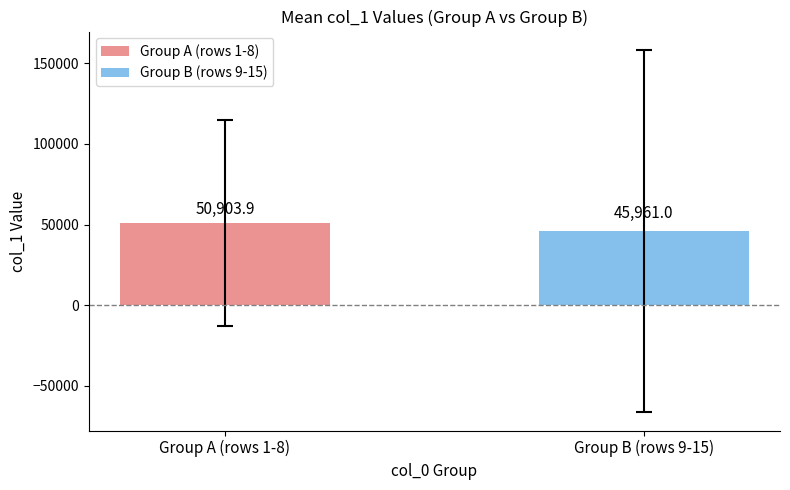

Rank the series by their average value, from highest to lowest.

Group A (rows 1-8), Group B (rows 9-15)